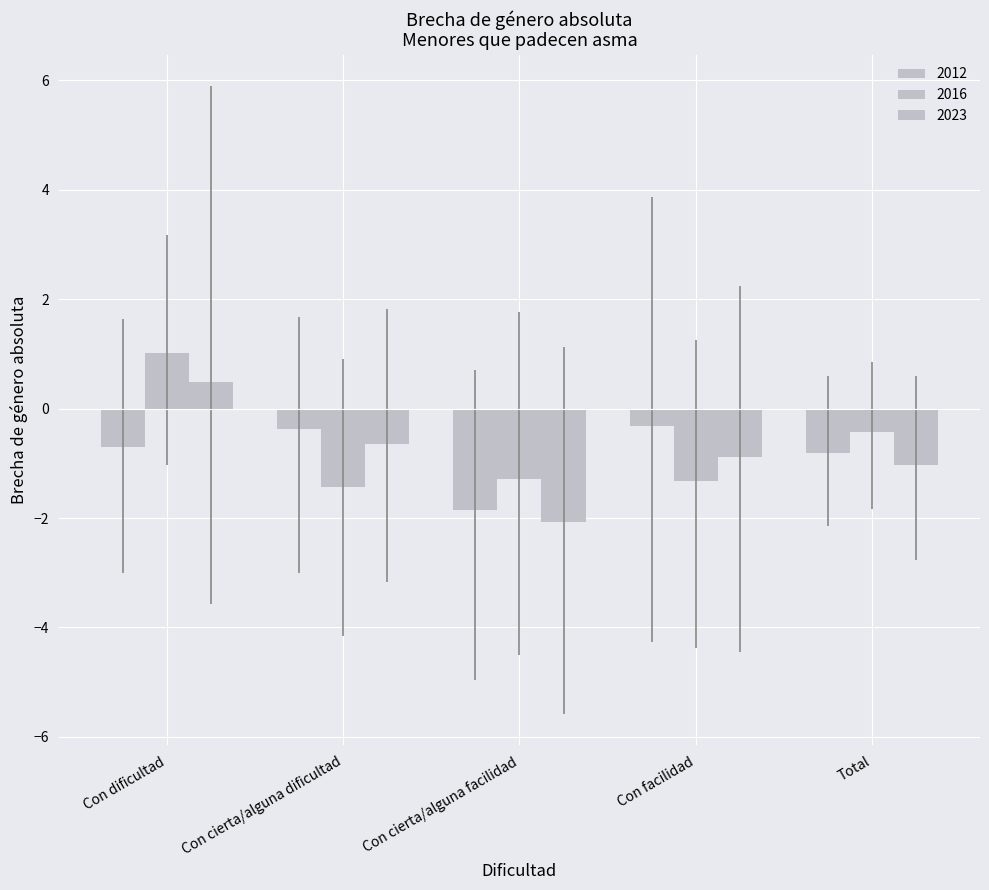

Which has a higher value, Total or Con cierta/alguna dificultad?

Con cierta/alguna dificultad